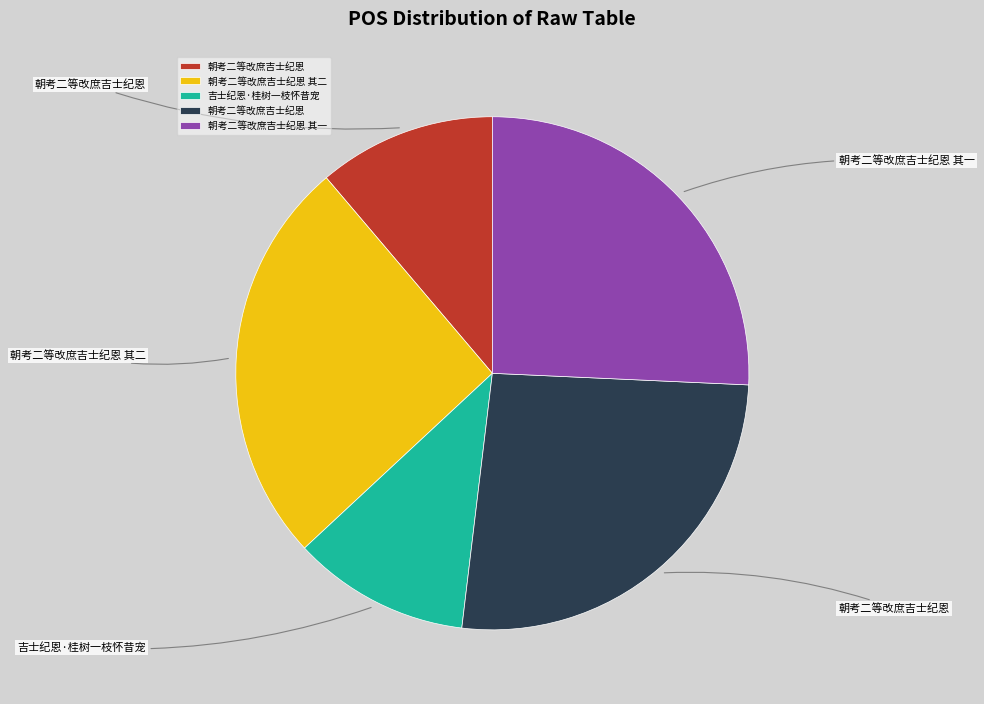

Is there a majority slice in this chart?

No